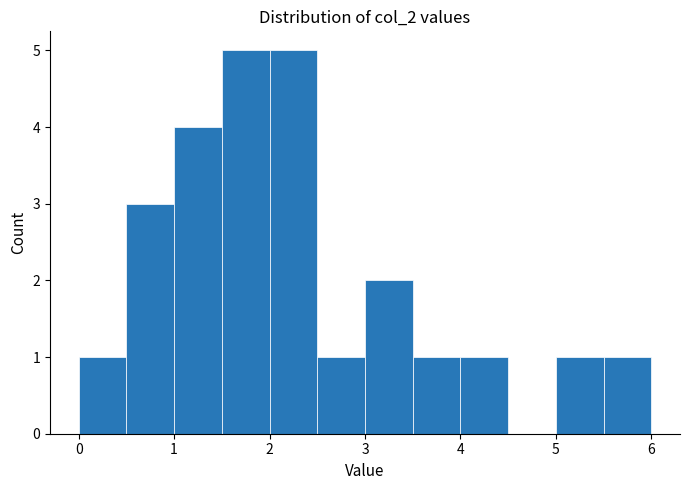

Reading left to right, transcribe this chart: for each bar, give the range it covers on the x-axis and its height. The values are not printed on the chart, so give them approximately, as read against the axis.

0.0 to 0.5: 1
0.5 to 1.0: 3
1.0 to 1.5: 4
1.5 to 2.0: 5
2.0 to 2.5: 5
2.5 to 3.0: 1
3.0 to 3.5: 2
3.5 to 4.0: 1
4.0 to 4.5: 1
4.5 to 5.0: 0
5.0 to 5.5: 1
5.5 to 6.0: 1